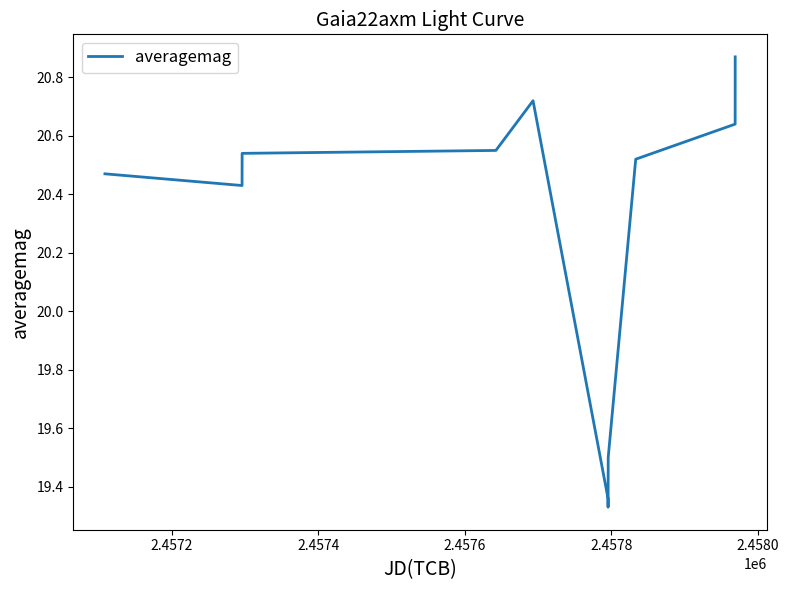

Count the values in the range 19 to 20.

3